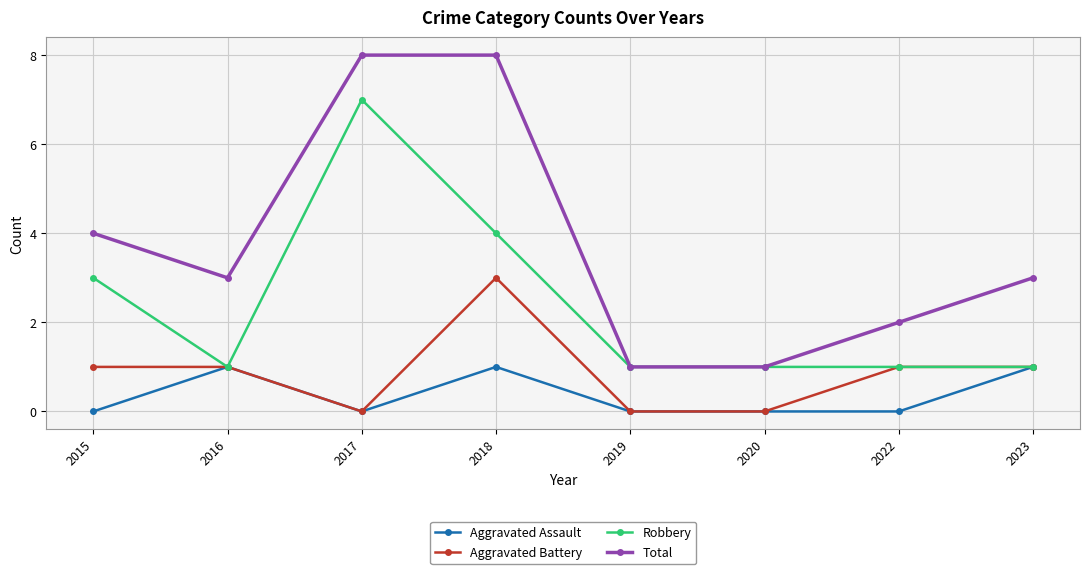

What is the highest value of the Total series?

8